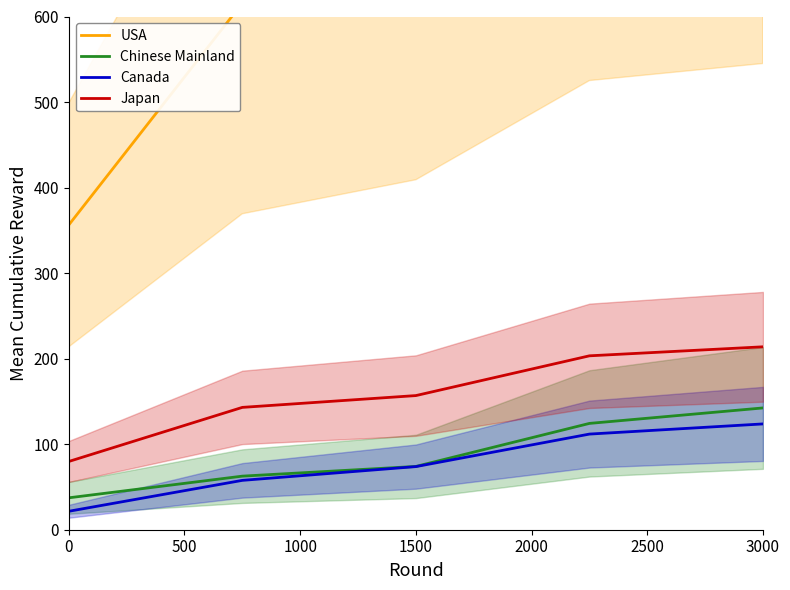

List the series in order of their peak value, lowest first.

Canada, Chinese Mainland, Japan, USA